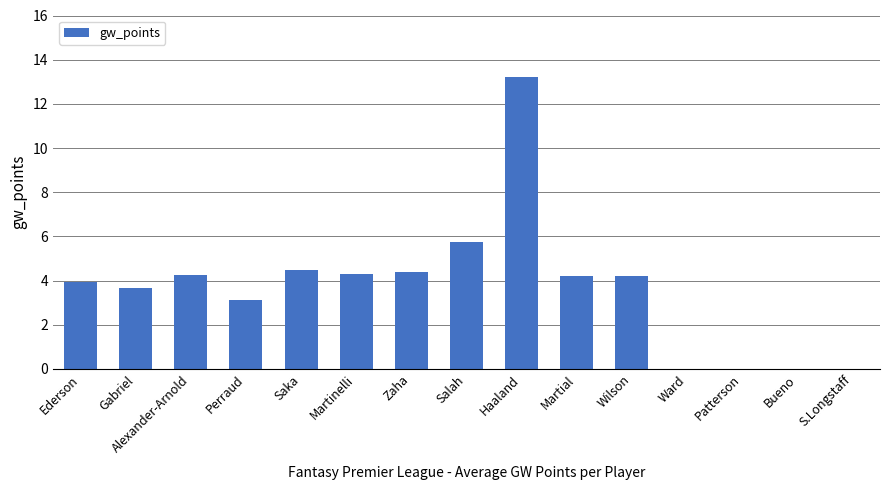

The value at Alexander-Arnold is 7.0. True or false?

False